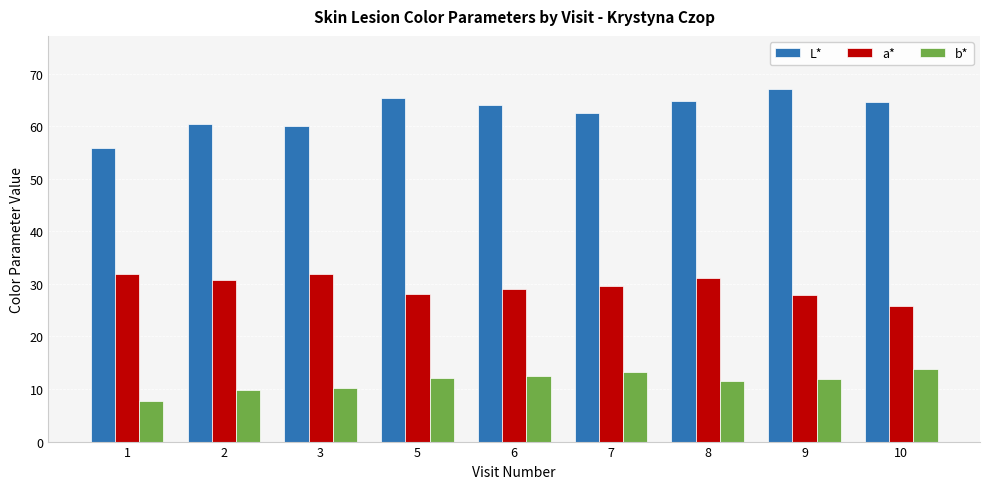

What is the sum of all a* values?

265.9